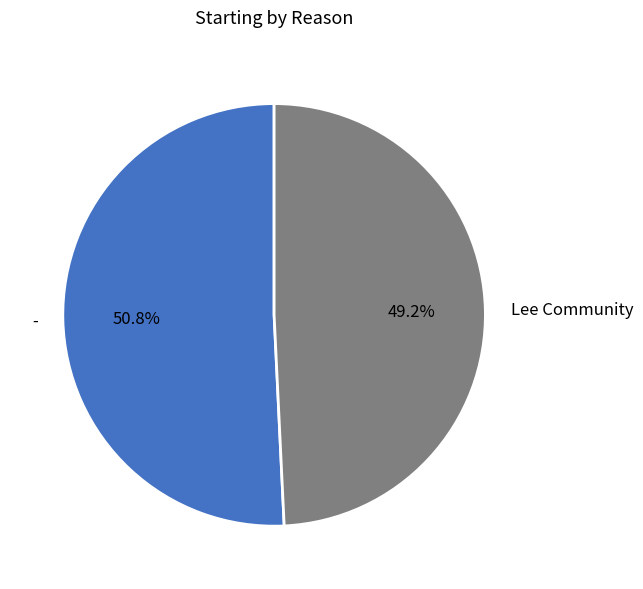

Between - and Lee Community, which is larger?

-